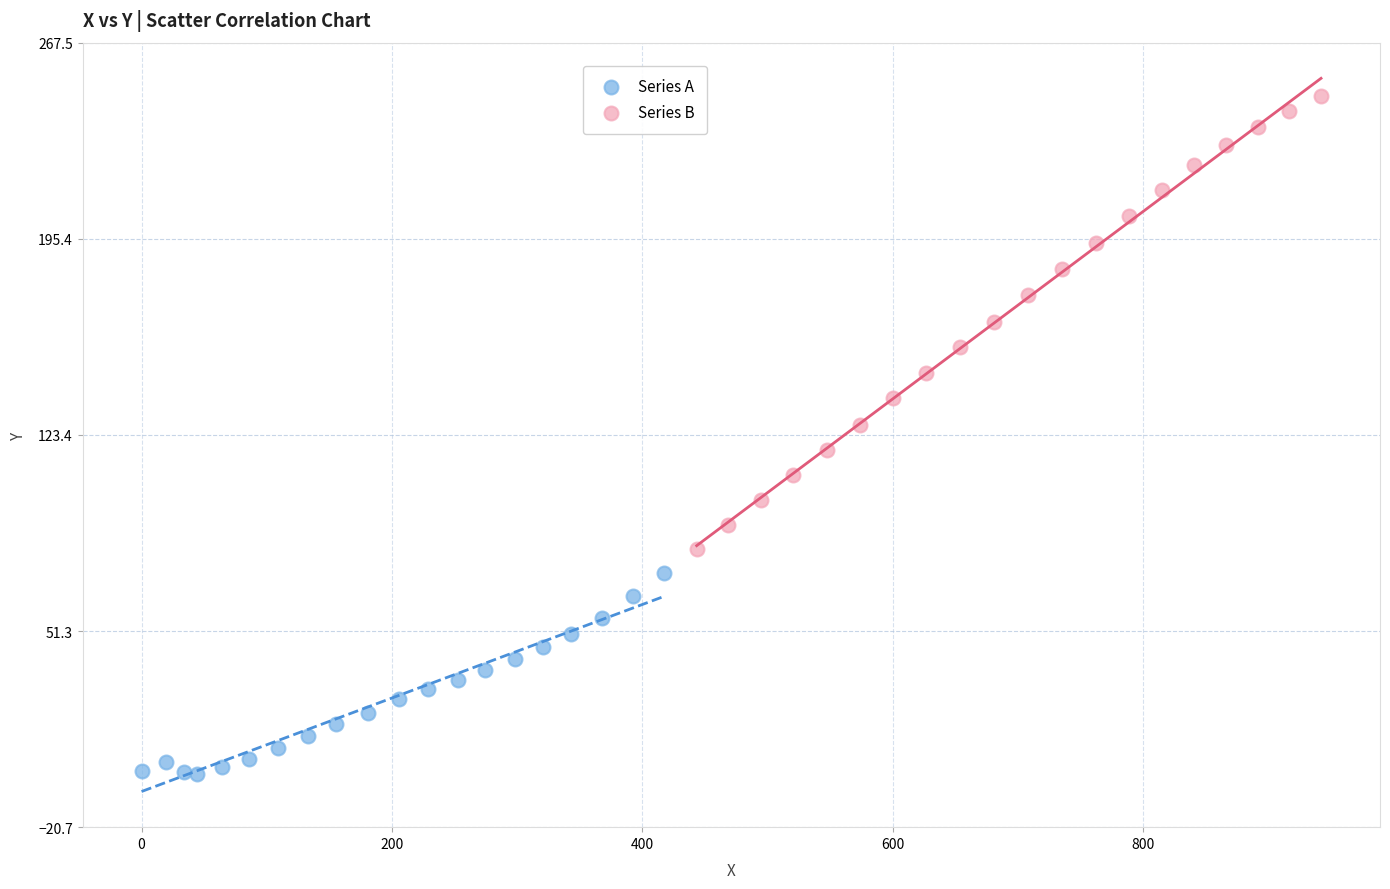

Which series reaches the maximum Y coordinate?

Series B